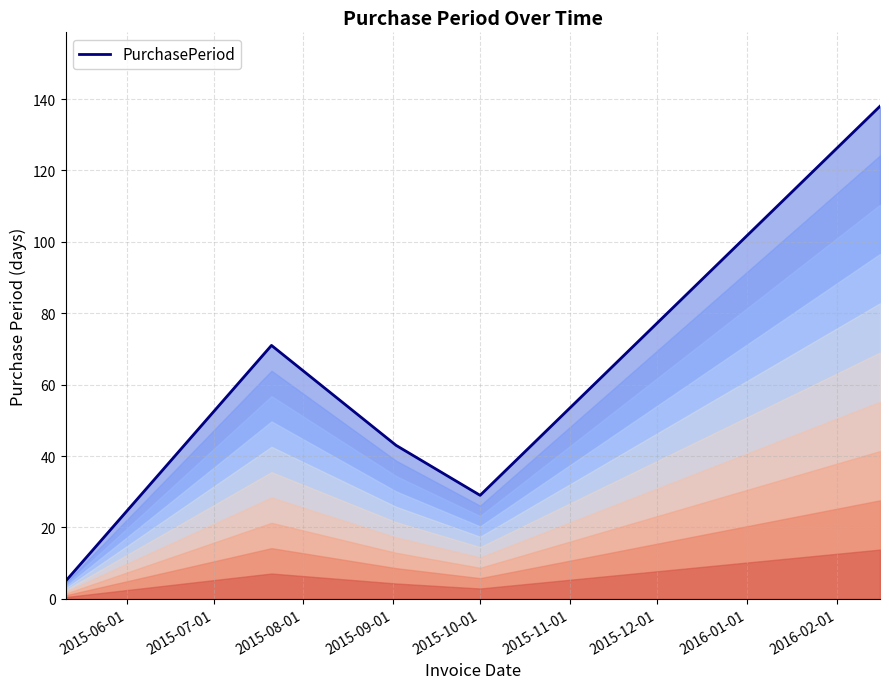

What is the average value?

57